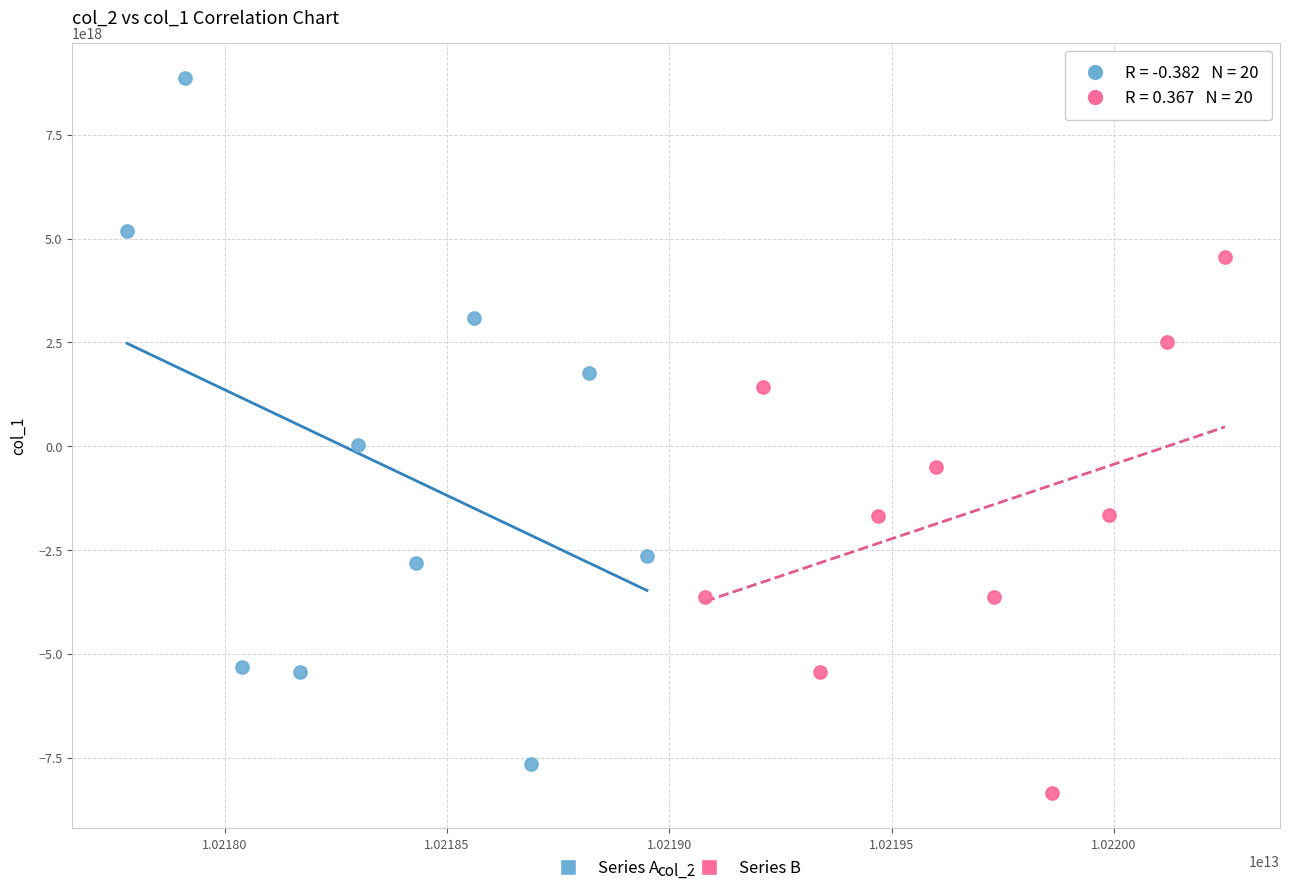

Which series has the largest Y range (max minus min)?

Series A